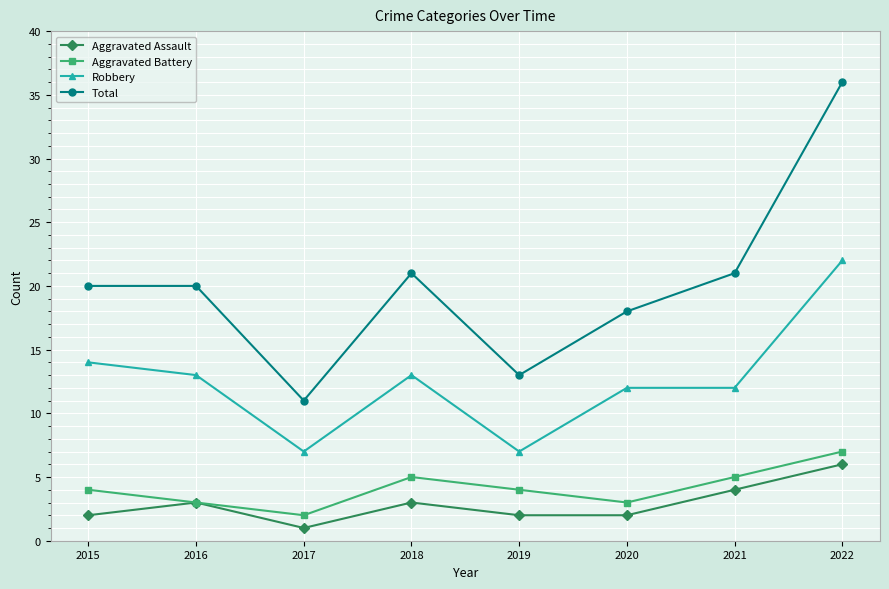

True or false: Robbery and Total cross at least once.

False